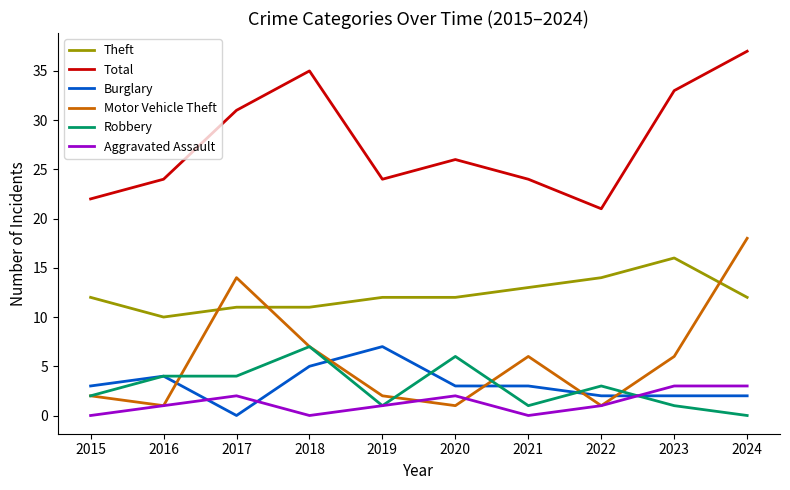

What is the total value across all series at 2019?

47